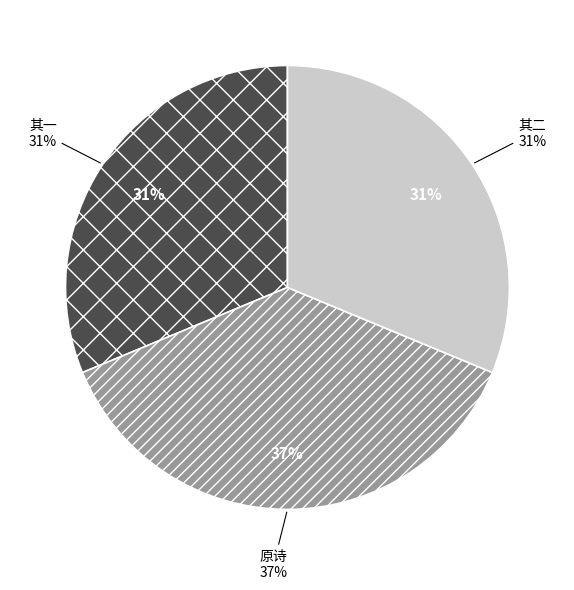

To the nearest percent, what portion does 衡阳曾生万里问奇实无奇可问也于其归口占赠之 其二 represent?

31%